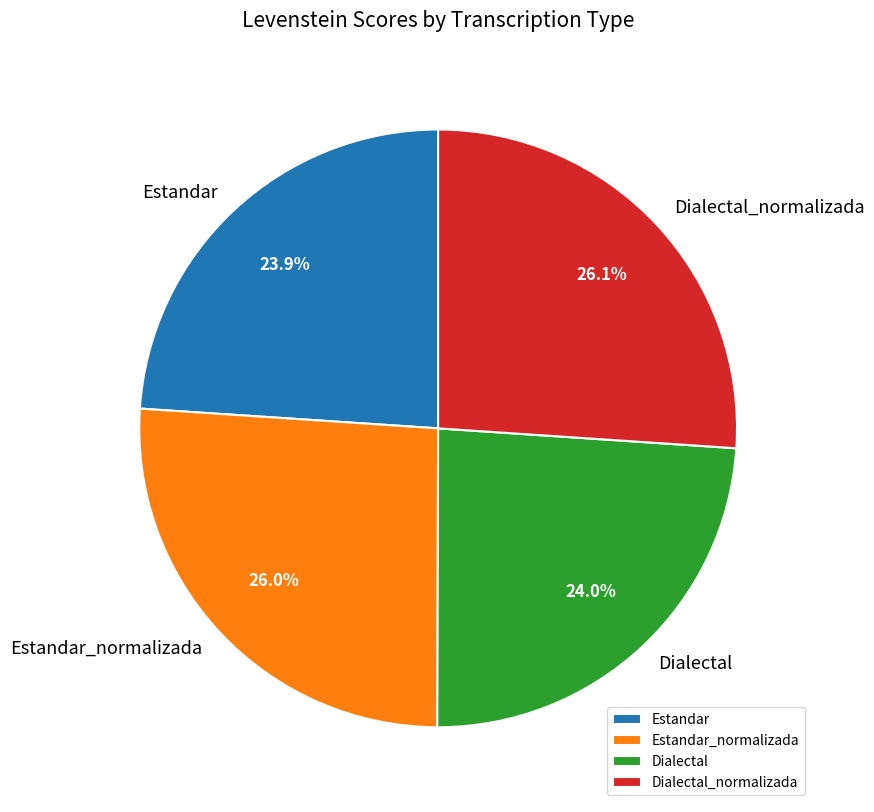

True or false: Estandar accounts for 33% of the total.

False